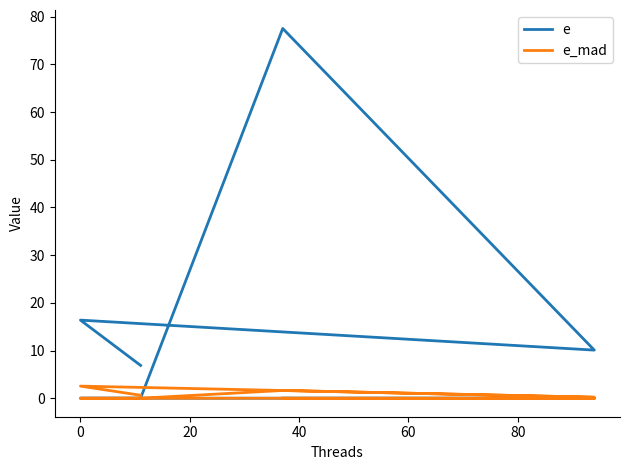

What are all the series names shown in the legend?

e, e_mad